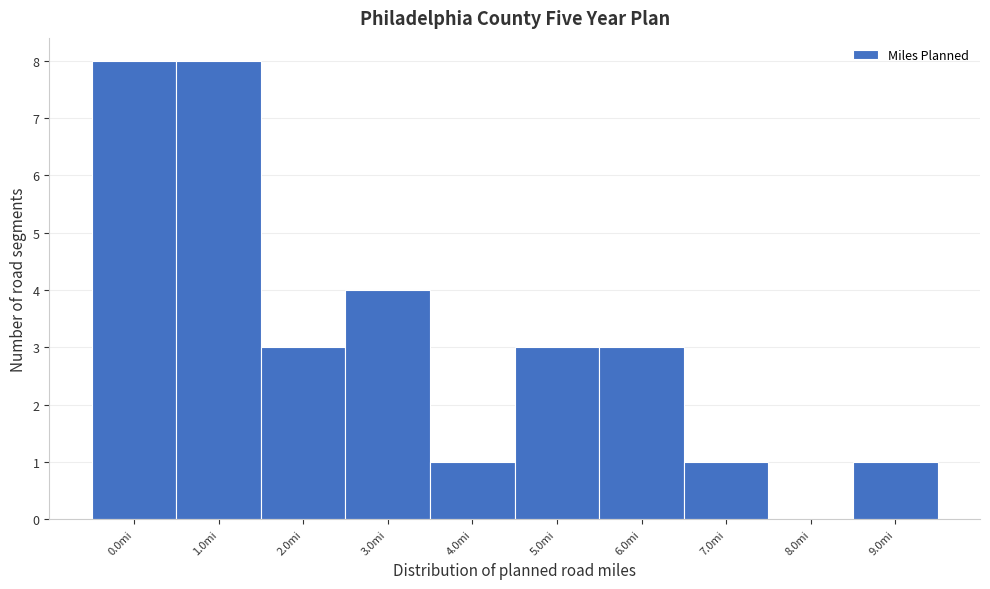

Reading left to right, list all the values displayed in this chart.

0.0mi=8	1.0mi=8	2.0mi=3	3.0mi=4	4.0mi=1	5.0mi=3	6.0mi=3	7.0mi=1	8.0mi=0	9.0mi=1